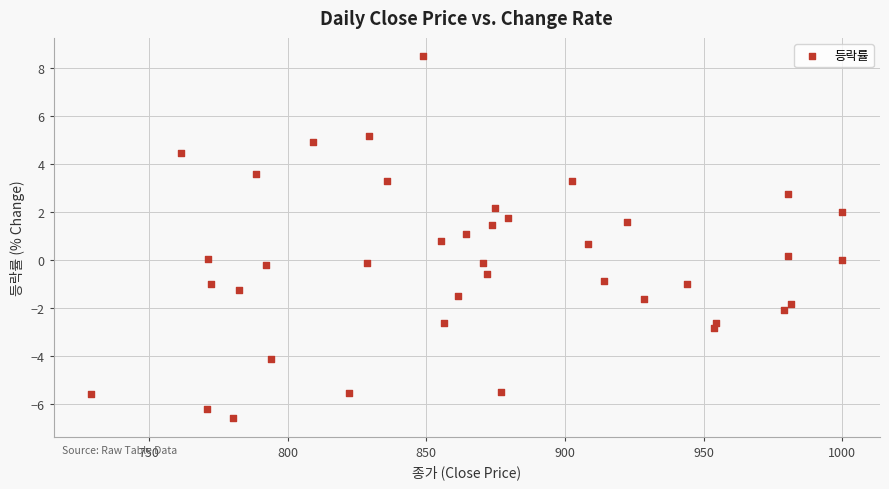

What is the range of X values (max minus min)?

270.9